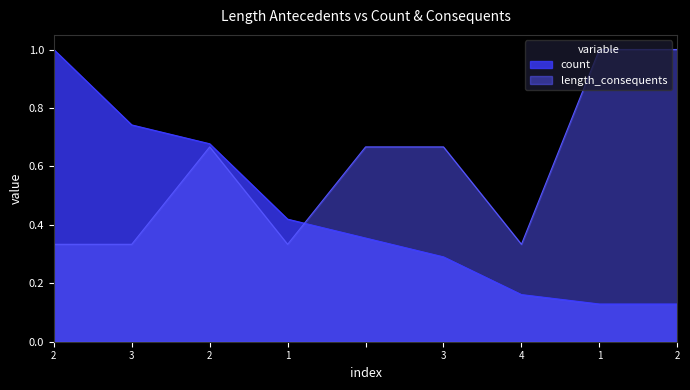

Reading left to right, transcribe all the data shown in this chart.

count: 1.0	0.7	0.7	0.4	0.4	0.3	0.2	0.1	0.1
length_consequents: 0.3	0.3	0.7	0.3	0.7	0.7	0.3	1.0	1.0